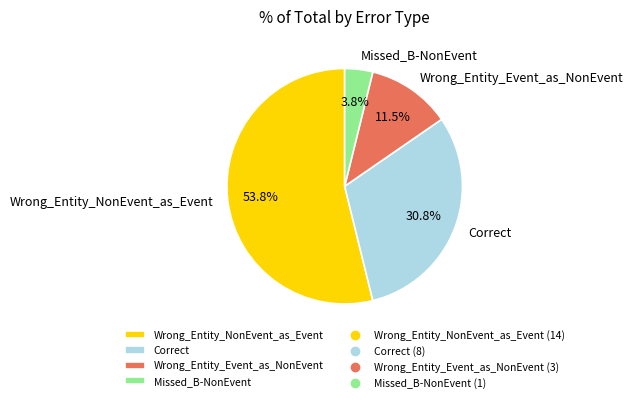

Is there a majority slice in this chart?

Yes